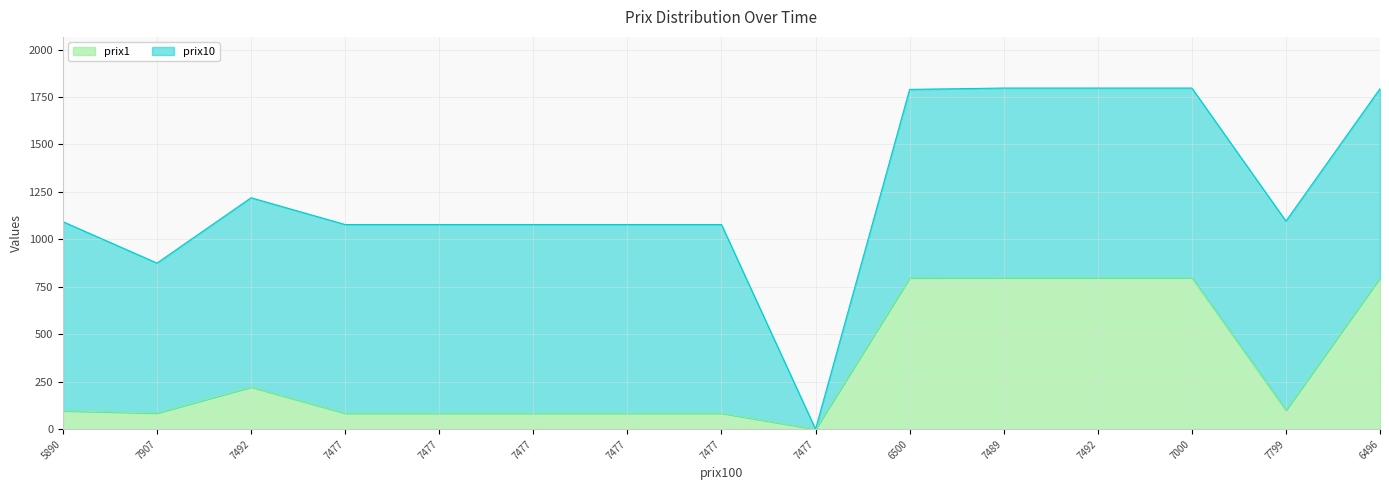

Reading left to right, transcribe all the data shown in this chart.

5890=97	7907=85	7492=222	7477=84	7477=84	7477=84	7477=84	7477=84	7477=0	6500=797	7489=798	7492=798	7000=798	7799=100	6496=798